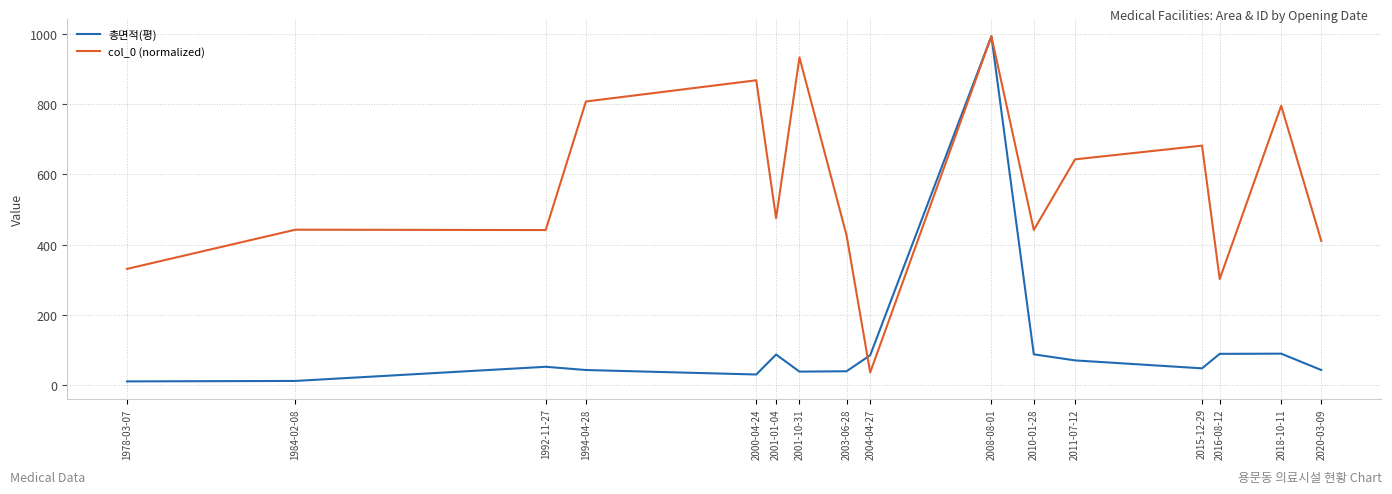

At which category is the sum across all series the highest?

2008-08-01